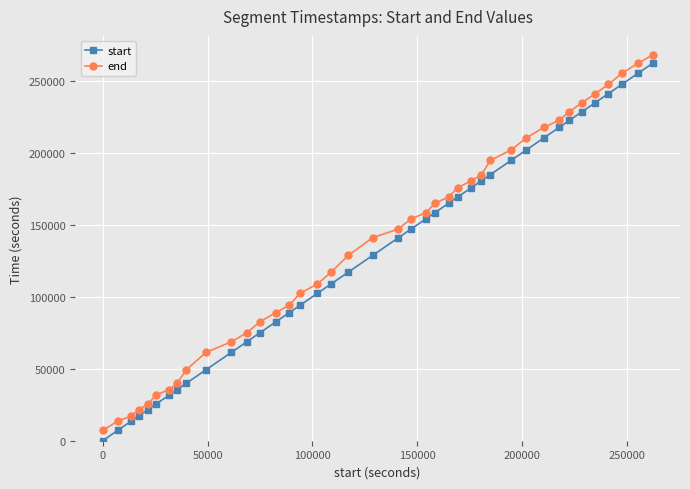

How many values in the end series are below 147040?

20